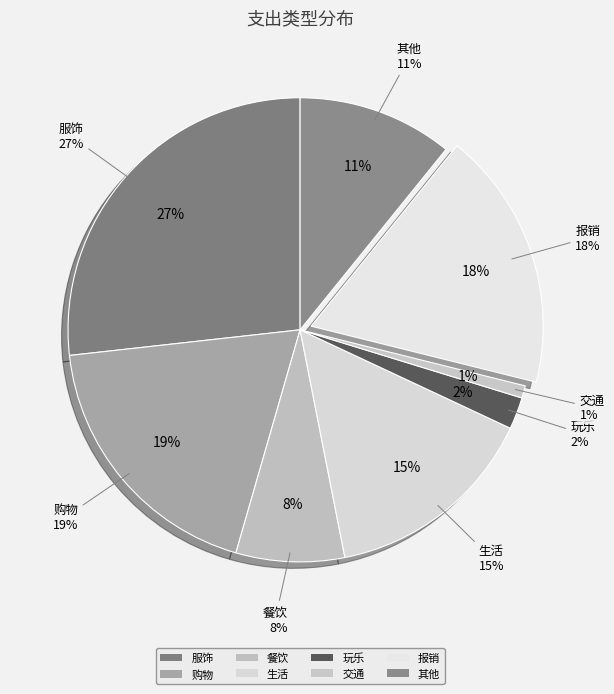

What is the total percentage of 餐饮 and 服饰?

34.3%